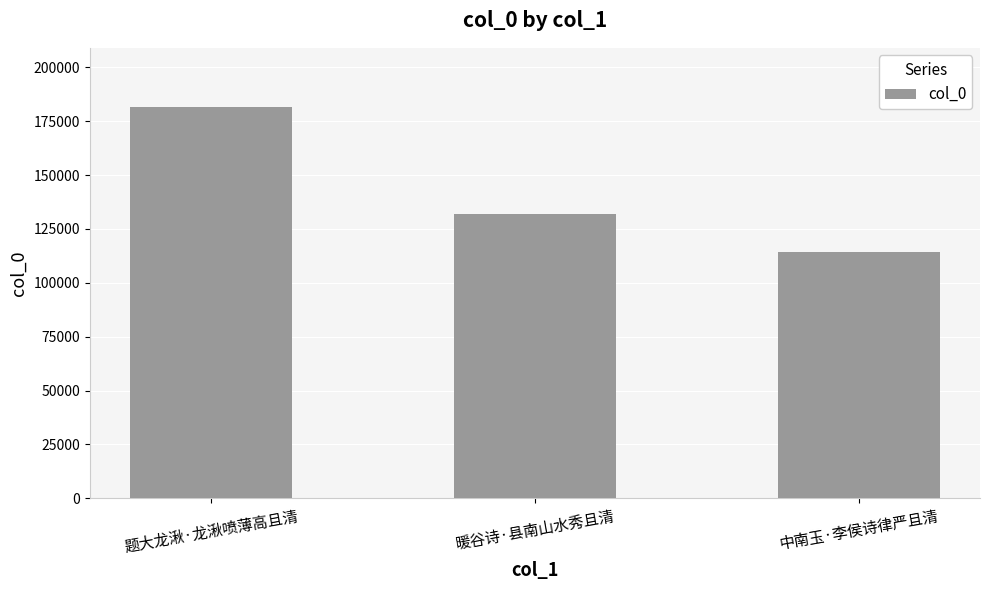

Reading right to left, transcribe all the data shown in this chart.

中南玉·李侯诗律严且清=114168	暖谷诗·县南山水秀且清=132035	题大龙湫·龙湫喷薄高且清=181740